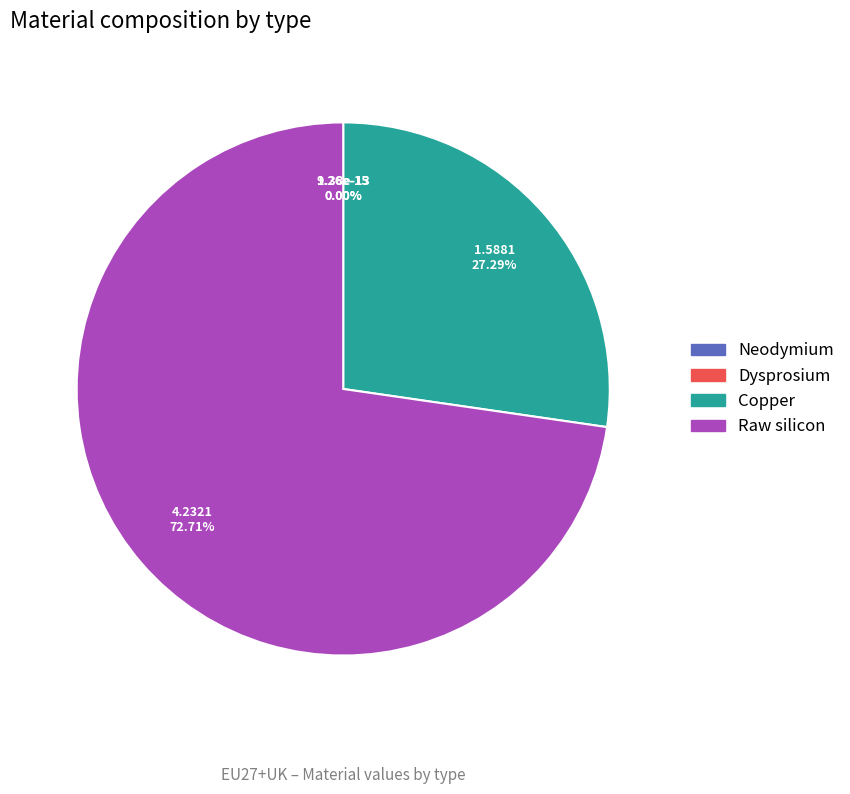

Does Raw silicon represent more than half of the total?

Yes